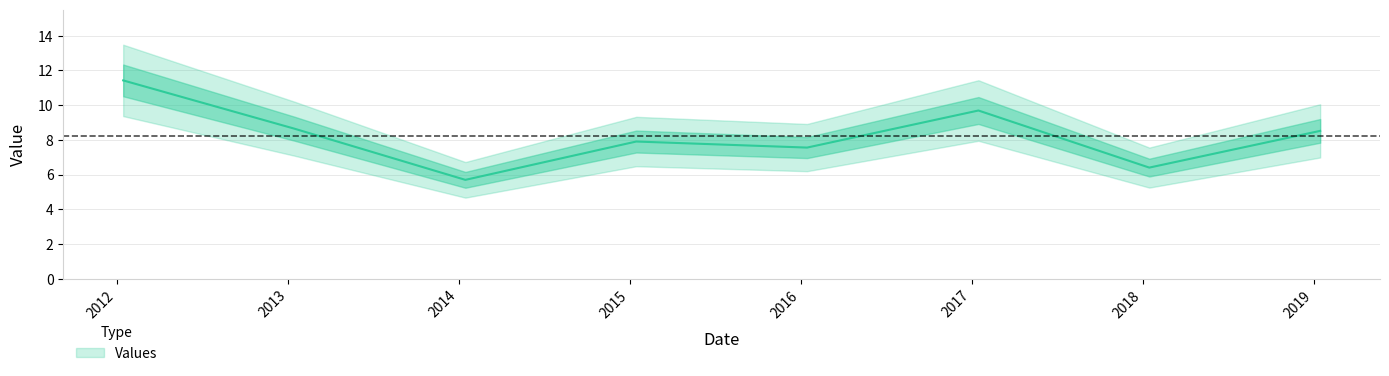

Which label corresponds to the smallest value in the chart?

2014-01-15